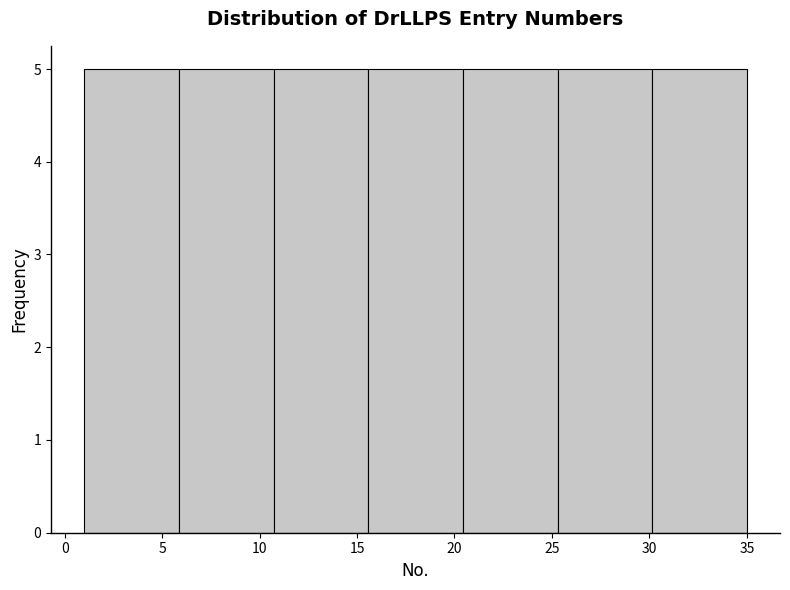

What is the height of the bar covering 25.5 to 30.0 on the x-axis? Neither the bar edges nor the heights are printed on the chart, so give them approximately, as read against the axes.

5